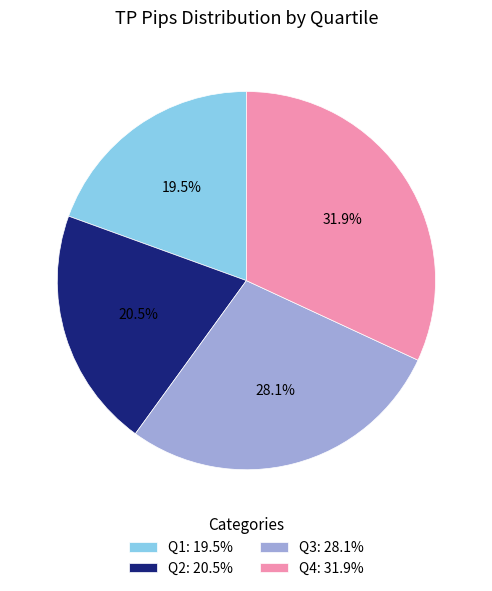

Count the number of slices in the pie.

4